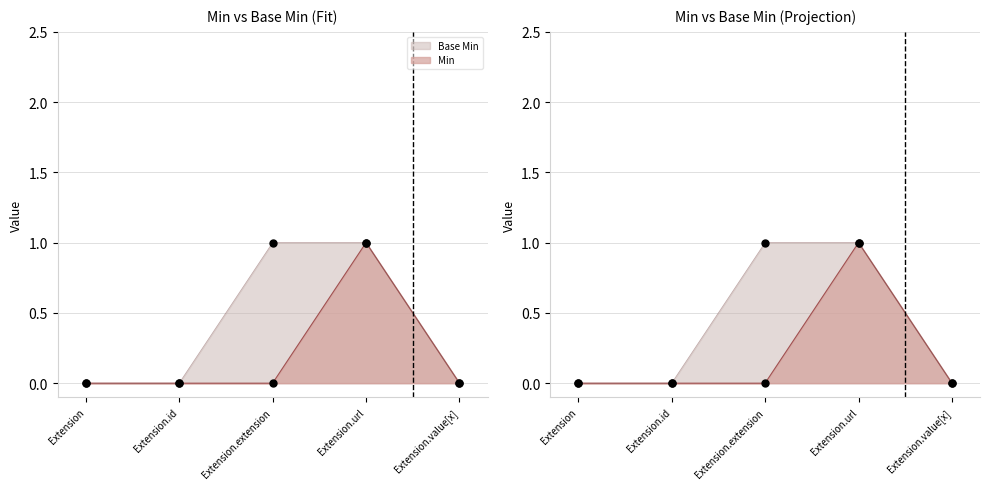

At how many categories does at least one series exceed 0?

2